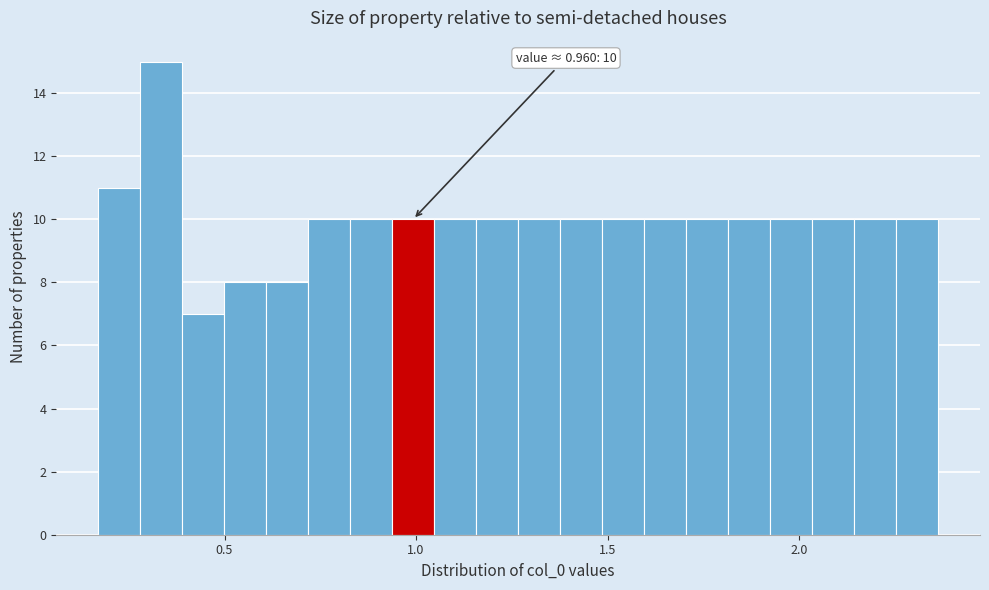

Read against the x-axis, roughly where is the centre of the tallest bar?

0.35